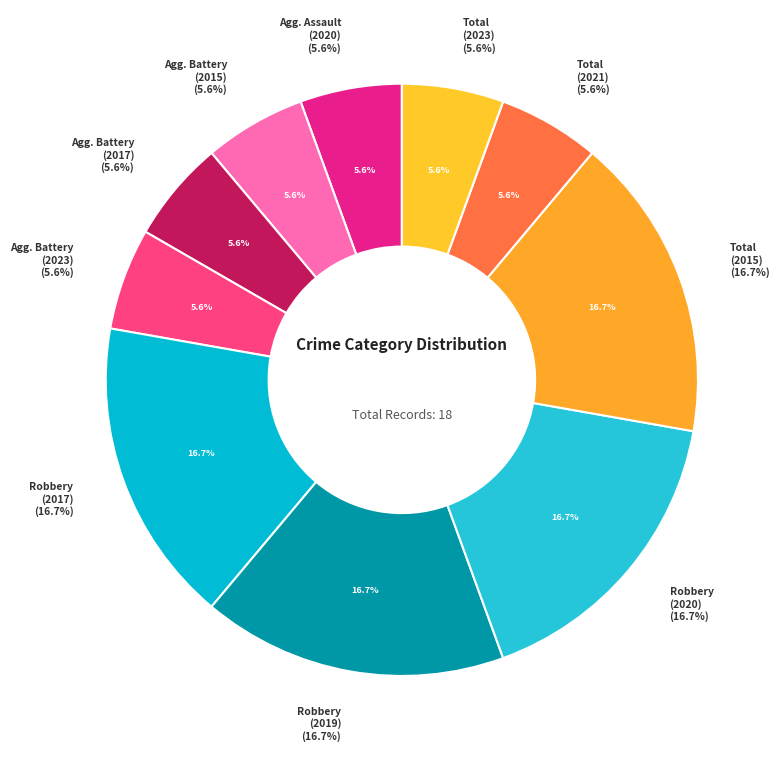

What is the largest slice in the pie chart?

Robbery (2017)